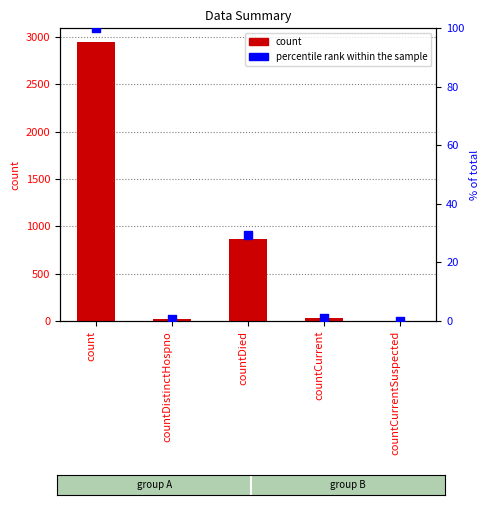

Which series has the widest spread of Y values?

count